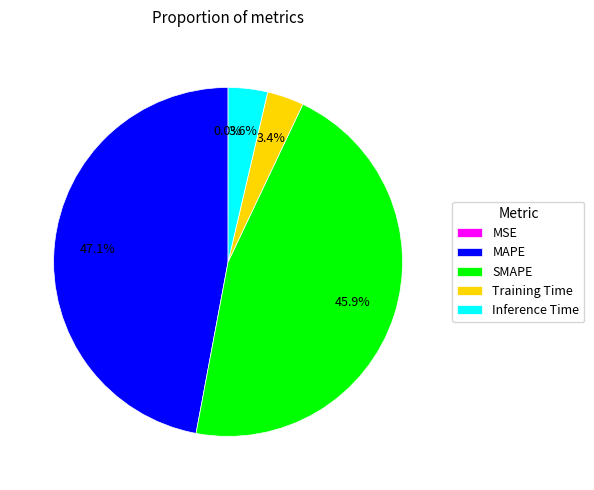

Combined, do SMAPE and Inference Time account for over 50%?

No